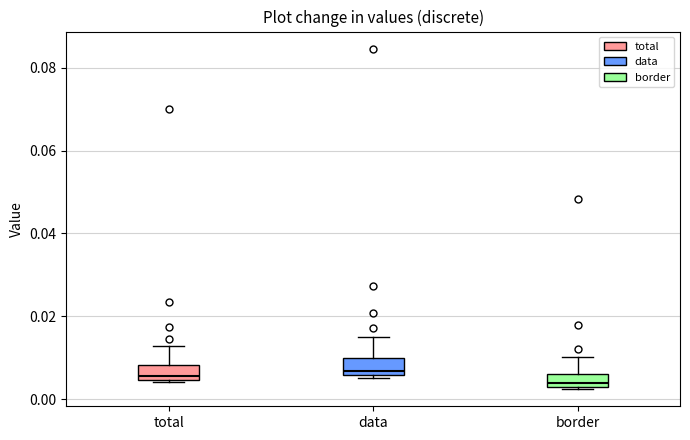

Reading left to right, transcribe this box plot: for each box, give where its median line is, the range the box spans, and where its two whiskers end, as read against the y-axis. The values are not printed on the chart, so give them approximately, as read against the axis.

total: median 0.006, box 0.004 to 0.008, whiskers 0.004 (just below the box's lower edge) to 0.012
data: median 0.006 (just above the box's lower edge), box 0.006 to 0.010, whiskers 0.006 (just below the box's lower edge) to 0.016
border: median 0.004 (just above the box's lower edge), box 0.004 to 0.006, whiskers 0.002 to 0.010